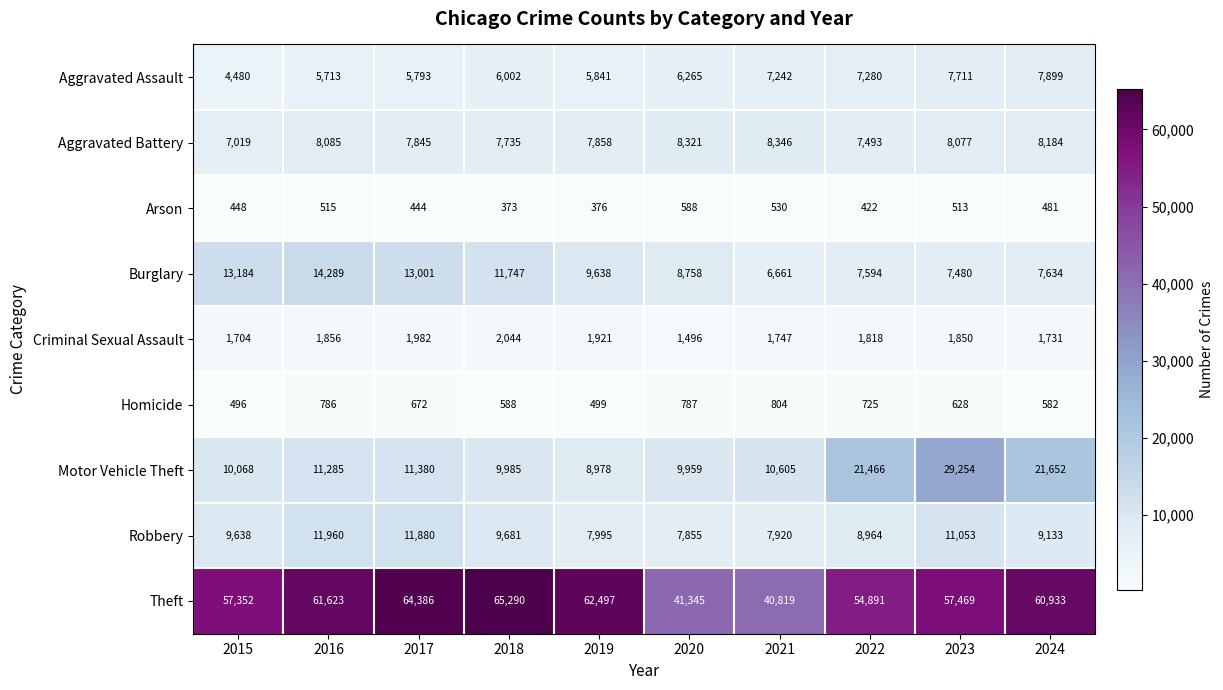

What is the difference between the second highest and second lowest values in the Homicide series?

288